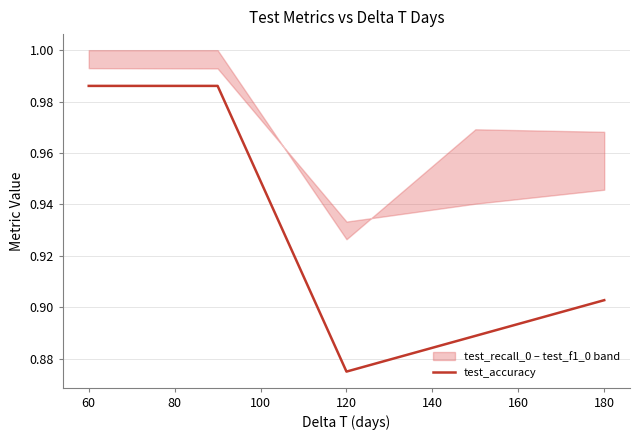

Is it true that test_accuracy equals 0.3 at 120?

False